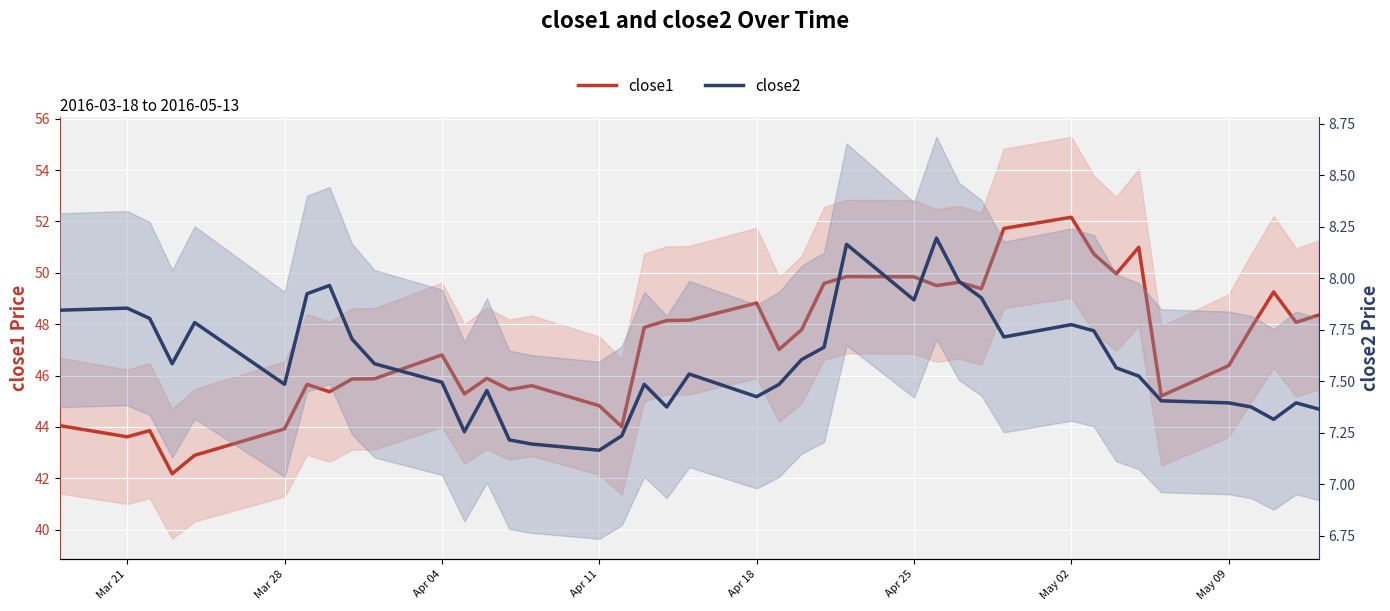

Rank the series by their maximum value, from lowest to highest.

close2, close1